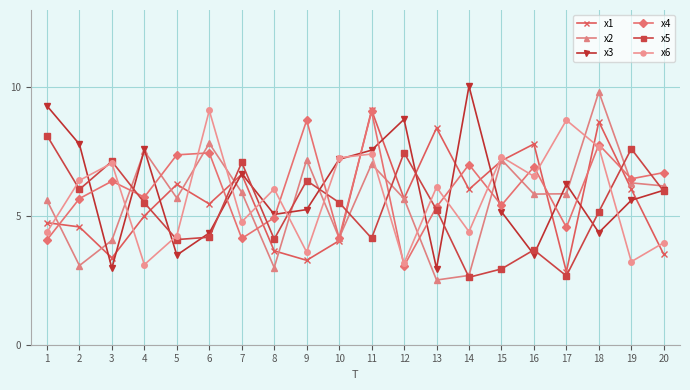

Is the value of x5 at 4 greater than the value of x4 at 1?

Yes